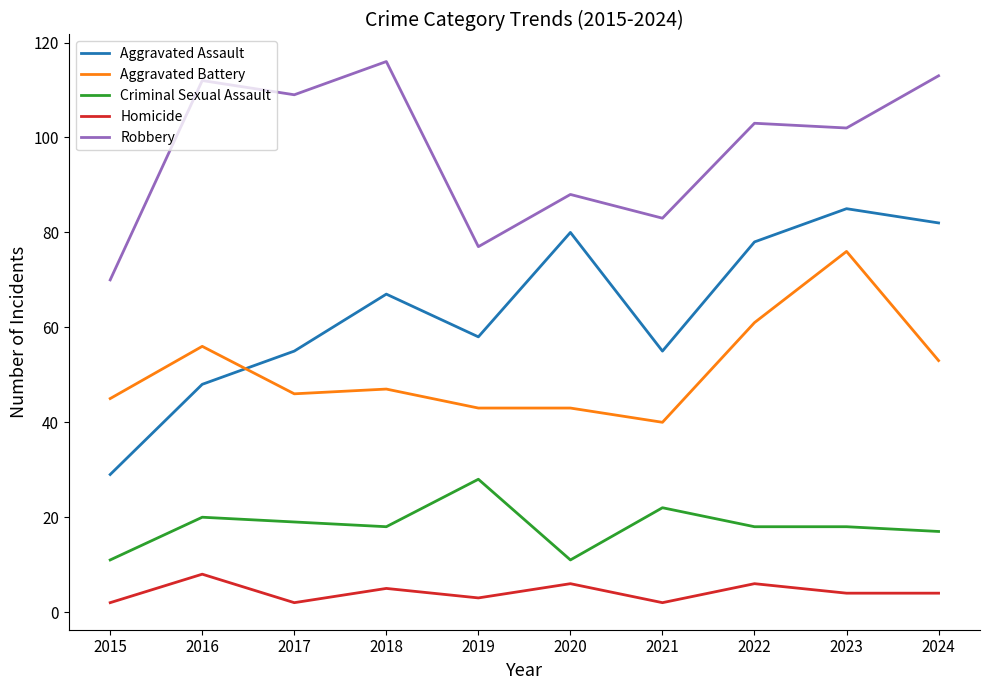

At which category is the sum across all series the highest?

2023